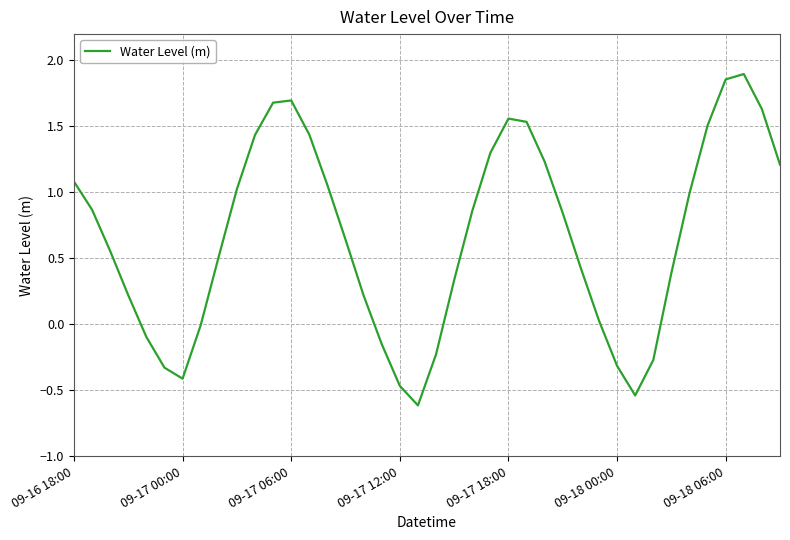

What is the smallest value displayed?

-0.6